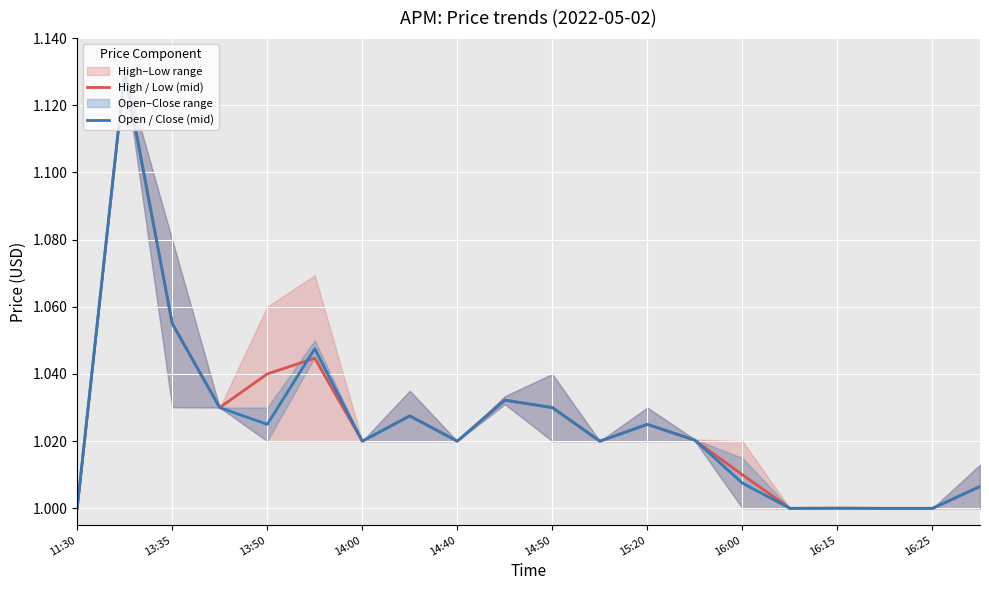

The Open / Close (mid) series shows 1.7 at 15:20. True or false?

False